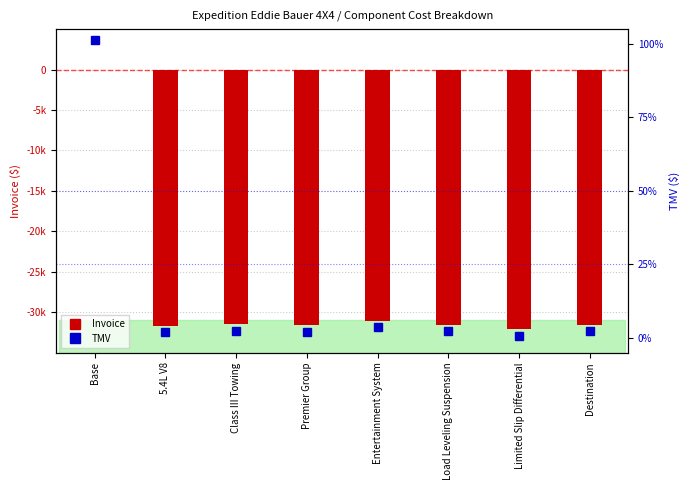

Rank the categories by TMV value from highest to lowest.

Base, Entertainment System, Class III Towing, Destination, Load Leveling Suspension, Premier Group, 5.4L V8, Limited Slip Differential